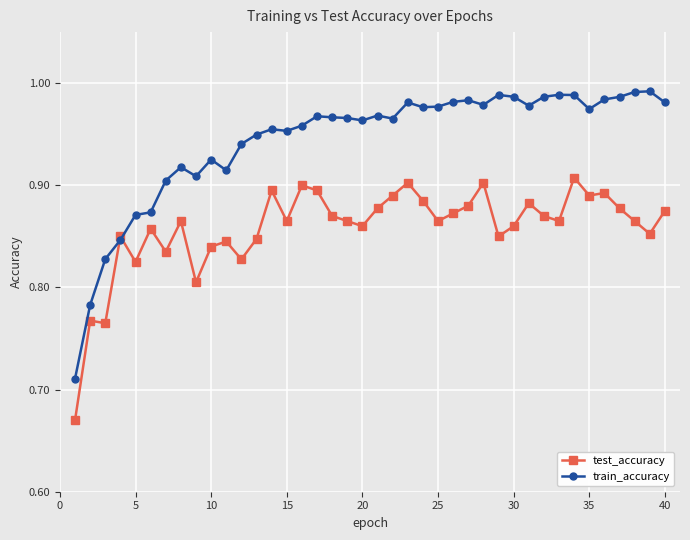

True or false: test_accuracy has more than 1 interior local peaks.

True